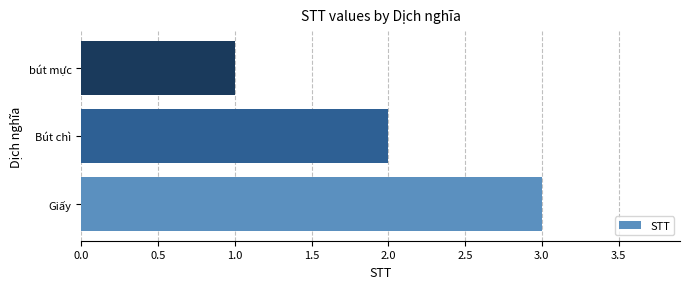

Rank the categories by value from lowest to highest.

bút mực, Bút chì, Giấy